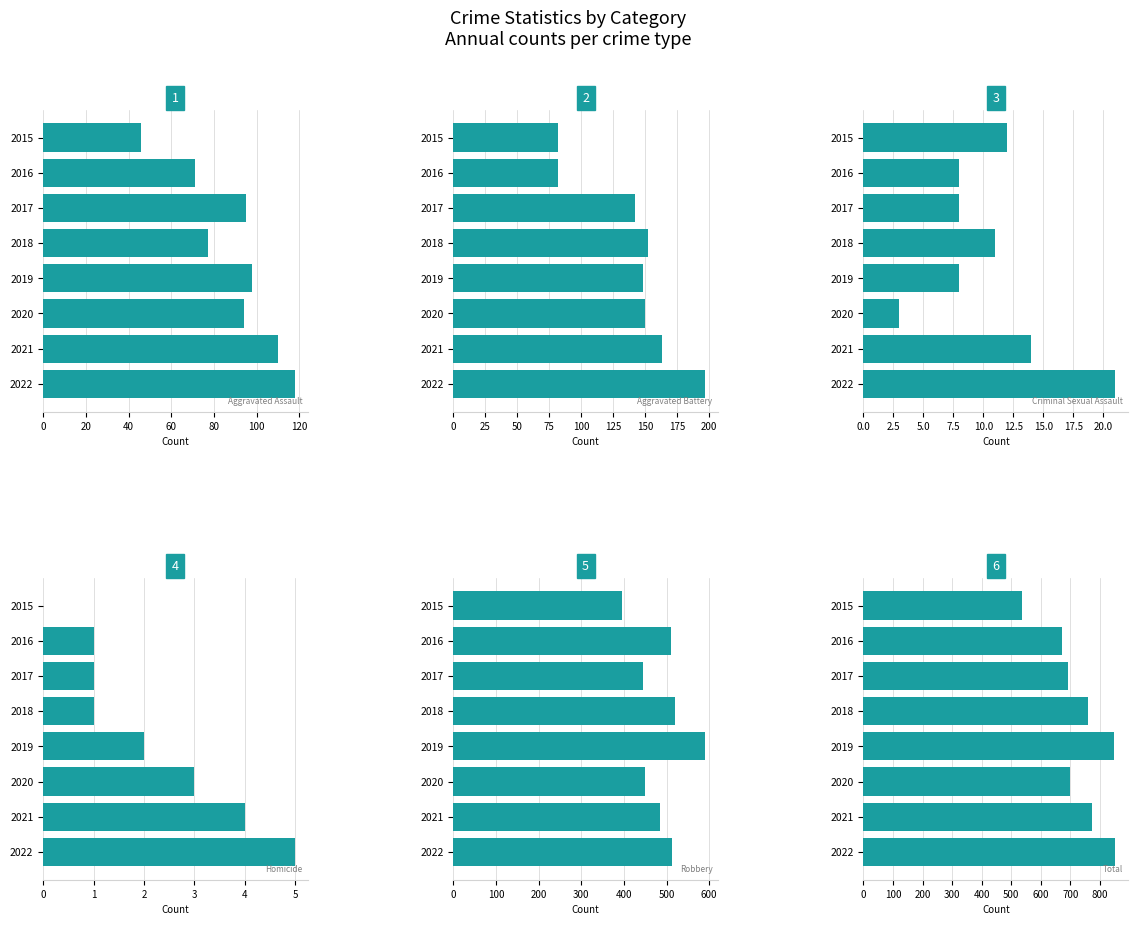

The Robbery series shows 450 at 2020. True or false?

True